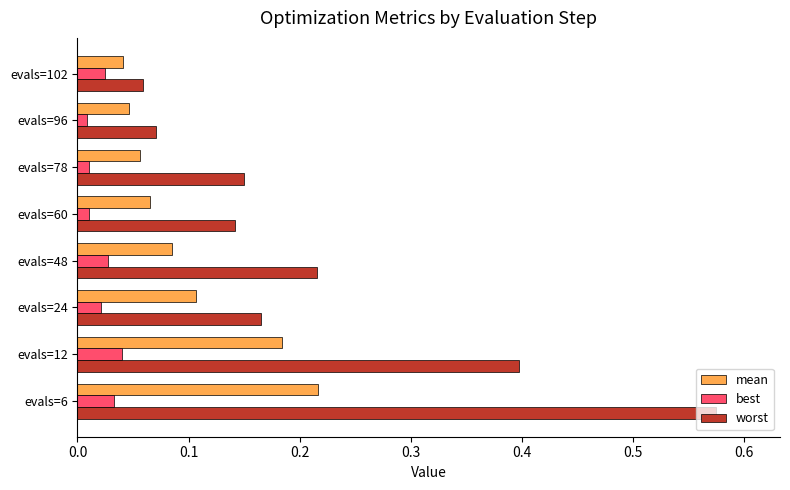

At which category does the chart reach its peak across all series?

evals=6